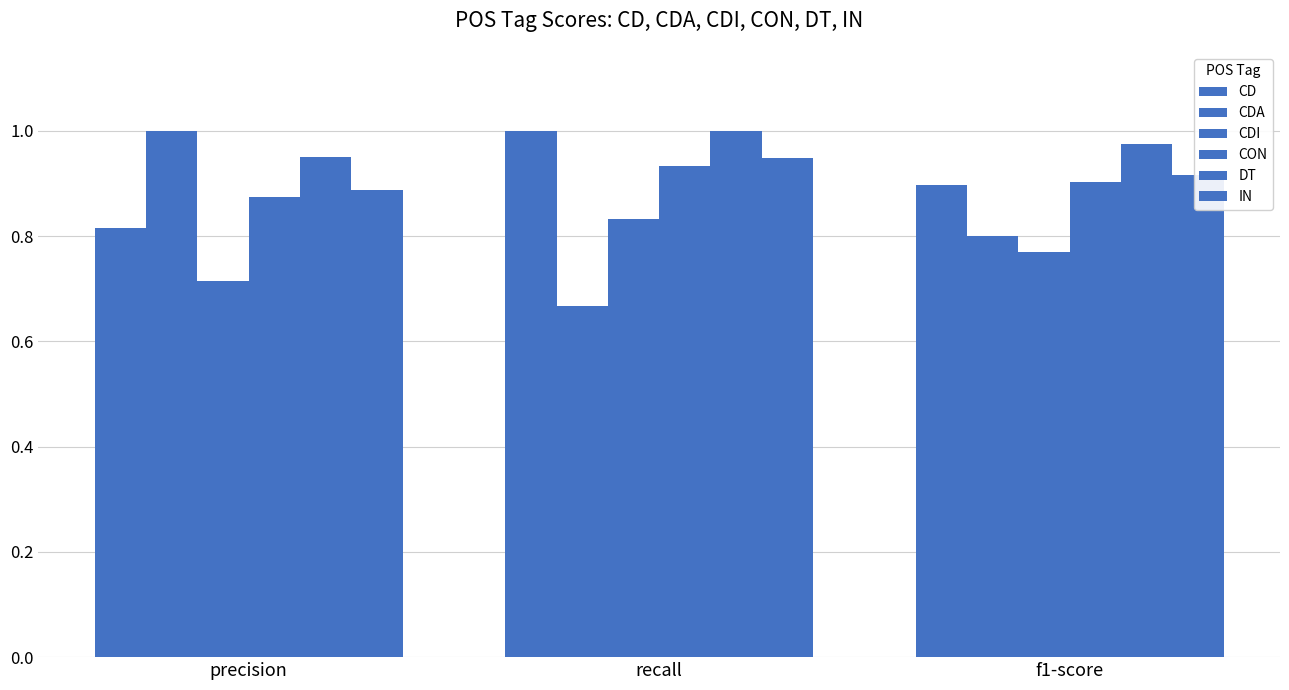

How many bars are there in total?

18